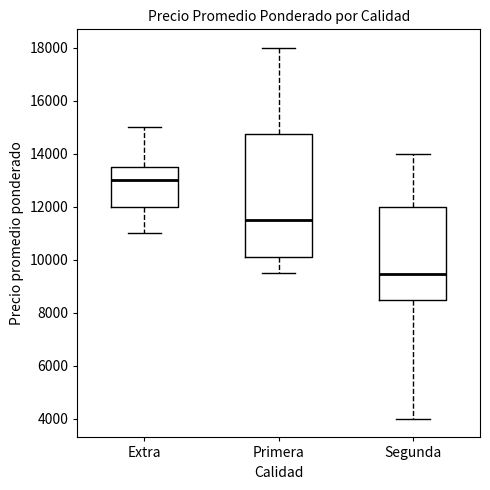

Comparing the boxes themselves (not the whiskers), which one is the tallest?

Primera